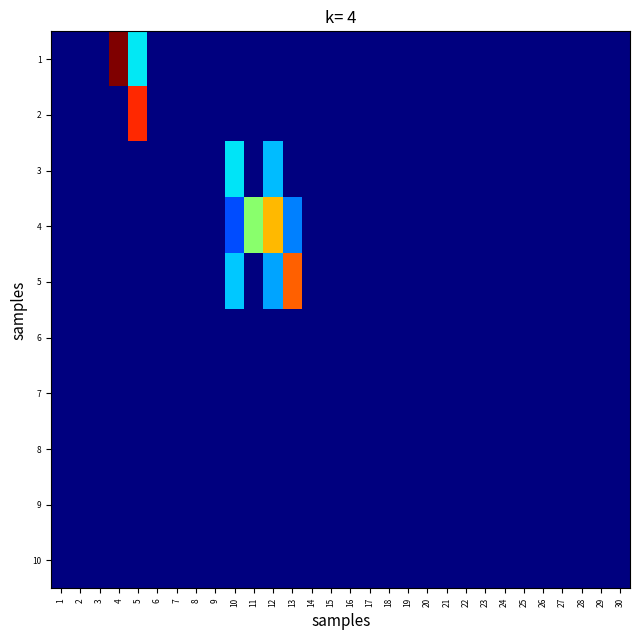

Reading left to right, what are all the values shown in this chart?

1: 1=0.0	2=0.0	3=0.0	4=0.4	5=0.1	6=0.0	7=0.0	8=0.0	9=0.0	10=0.0	11=0.0	12=0.0	13=0.0	14=0.0	15=0.0	16=0.0	17=0.0	18=0.0	19=0.0	20=0.0	21=0.0	22=0.0	23=0.0	24=0.0	25=0.0	26=0.0	27=0.0	28=0.0	29=0.0	30=0.0
2: 1=0.0	2=0.0	3=0.0	4=0.0	5=0.3	6=0.0	7=0.0	8=0.0	9=0.0	10=0.0	11=0.0	12=0.0	13=0.0	14=0.0	15=0.0	16=0.0	17=0.0	18=0.0	19=0.0	20=0.0	21=0.0	22=0.0	23=0.0	24=0.0	25=0.0	26=0.0	27=0.0	28=0.0	29=0.0	30=0.0
3: 1=0.0	2=0.0	3=0.0	4=0.0	5=0.0	6=0.0	7=0.0	8=0.0	9=0.0	10=0.1	11=0.0	12=0.1	13=0.0	14=0.0	15=0.0	16=0.0	17=0.0	18=0.0	19=0.0	20=0.0	21=0.0	22=0.0	23=0.0	24=0.0	25=0.0	26=0.0	27=0.0	28=0.0	29=0.0	30=0.0
4: 1=0.0	2=0.0	3=0.0	4=0.0	5=0.0	6=0.0	7=0.0	8=0.0	9=0.0	10=0.1	11=0.2	12=0.3	13=0.1	14=0.0	15=0.0	16=0.0	17=0.0	18=0.0	19=0.0	20=0.0	21=0.0	22=0.0	23=0.0	24=0.0	25=0.0	26=0.0	27=0.0	28=0.0	29=0.0	30=0.0
5: 1=0.0	2=0.0	3=0.0	4=0.0	5=0.0	6=0.0	7=0.0	8=0.0	9=0.0	10=0.1	11=0.0	12=0.1	13=0.3	14=0.0	15=0.0	16=0.0	17=0.0	18=0.0	19=0.0	20=0.0	21=0.0	22=0.0	23=0.0	24=0.0	25=0.0	26=0.0	27=0.0	28=0.0	29=0.0	30=0.0
6: 1=0.0	2=0.0	3=0.0	4=0.0	5=0.0	6=0.0	7=0.0	8=0.0	9=0.0	10=0.0	11=0.0	12=0.0	13=0.0	14=0.0	15=0.0	16=0.0	17=0.0	18=0.0	19=0.0	20=0.0	21=0.0	22=0.0	23=0.0	24=0.0	25=0.0	26=0.0	27=0.0	28=0.0	29=0.0	30=0.0
7: 1=0.0	2=0.0	3=0.0	4=0.0	5=0.0	6=0.0	7=0.0	8=0.0	9=0.0	10=0.0	11=0.0	12=0.0	13=0.0	14=0.0	15=0.0	16=0.0	17=0.0	18=0.0	19=0.0	20=0.0	21=0.0	22=0.0	23=0.0	24=0.0	25=0.0	26=0.0	27=0.0	28=0.0	29=0.0	30=0.0
8: 1=0.0	2=0.0	3=0.0	4=0.0	5=0.0	6=0.0	7=0.0	8=0.0	9=0.0	10=0.0	11=0.0	12=0.0	13=0.0	14=0.0	15=0.0	16=0.0	17=0.0	18=0.0	19=0.0	20=0.0	21=0.0	22=0.0	23=0.0	24=0.0	25=0.0	26=0.0	27=0.0	28=0.0	29=0.0	30=0.0
9: 1=0.0	2=0.0	3=0.0	4=0.0	5=0.0	6=0.0	7=0.0	8=0.0	9=0.0	10=0.0	11=0.0	12=0.0	13=0.0	14=0.0	15=0.0	16=0.0	17=0.0	18=0.0	19=0.0	20=0.0	21=0.0	22=0.0	23=0.0	24=0.0	25=0.0	26=0.0	27=0.0	28=0.0	29=0.0	30=0.0
10: 1=0.0	2=0.0	3=0.0	4=0.0	5=0.0	6=0.0	7=0.0	8=0.0	9=0.0	10=0.0	11=0.0	12=0.0	13=0.0	14=0.0	15=0.0	16=0.0	17=0.0	18=0.0	19=0.0	20=0.0	21=0.0	22=0.0	23=0.0	24=0.0	25=0.0	26=0.0	27=0.0	28=0.0	29=0.0	30=0.0